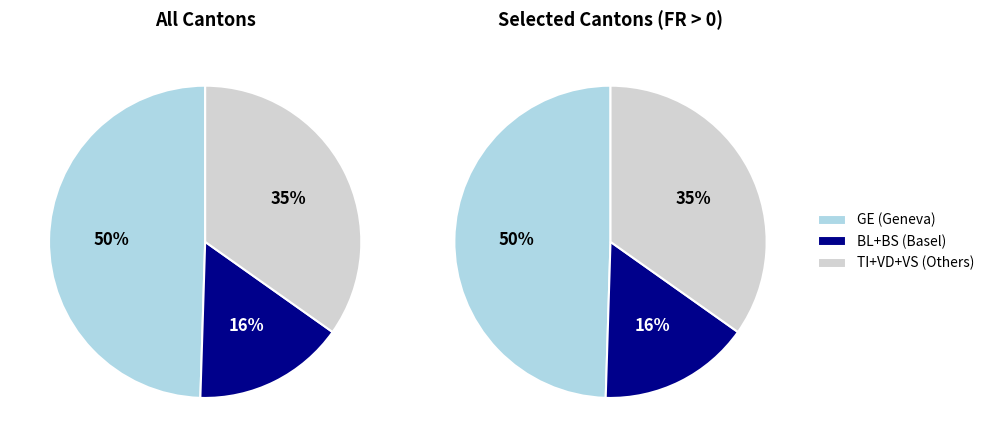

Which slice is the largest?

GE